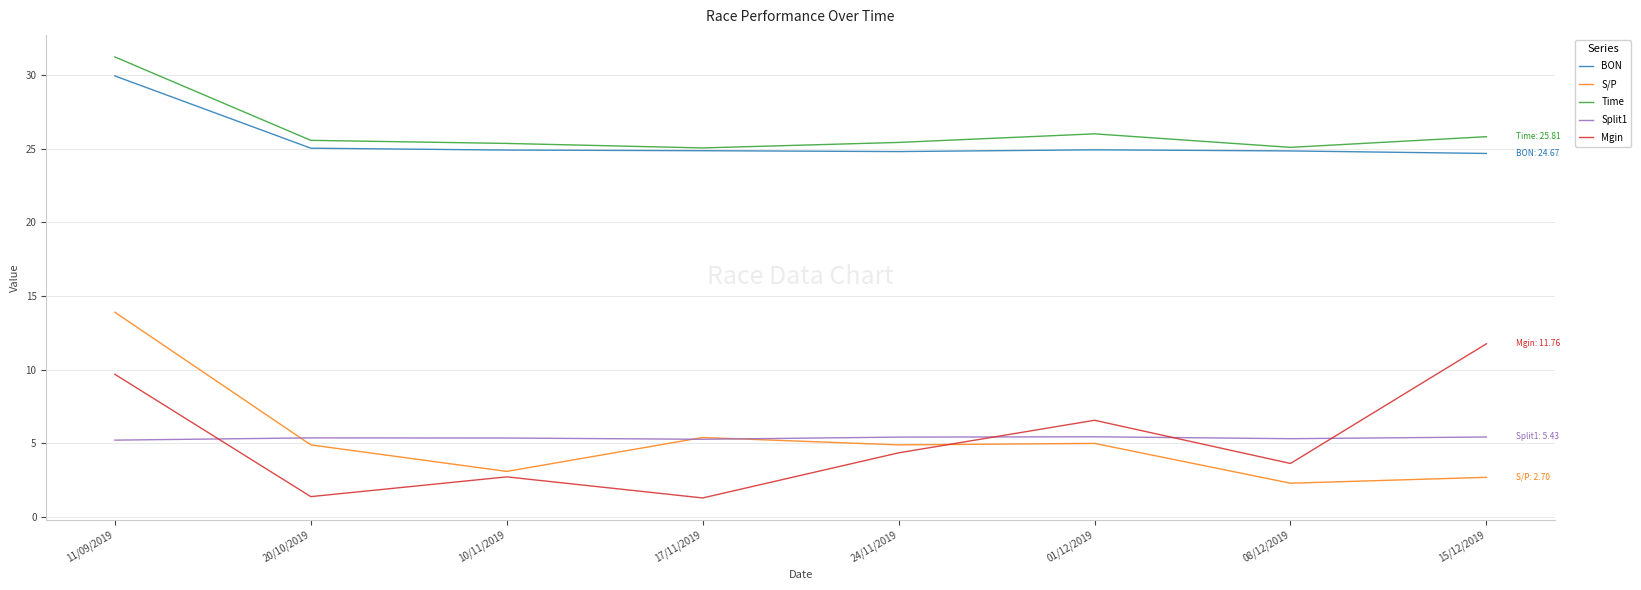

At which category is the sum across all series the highest?

11/09/2019